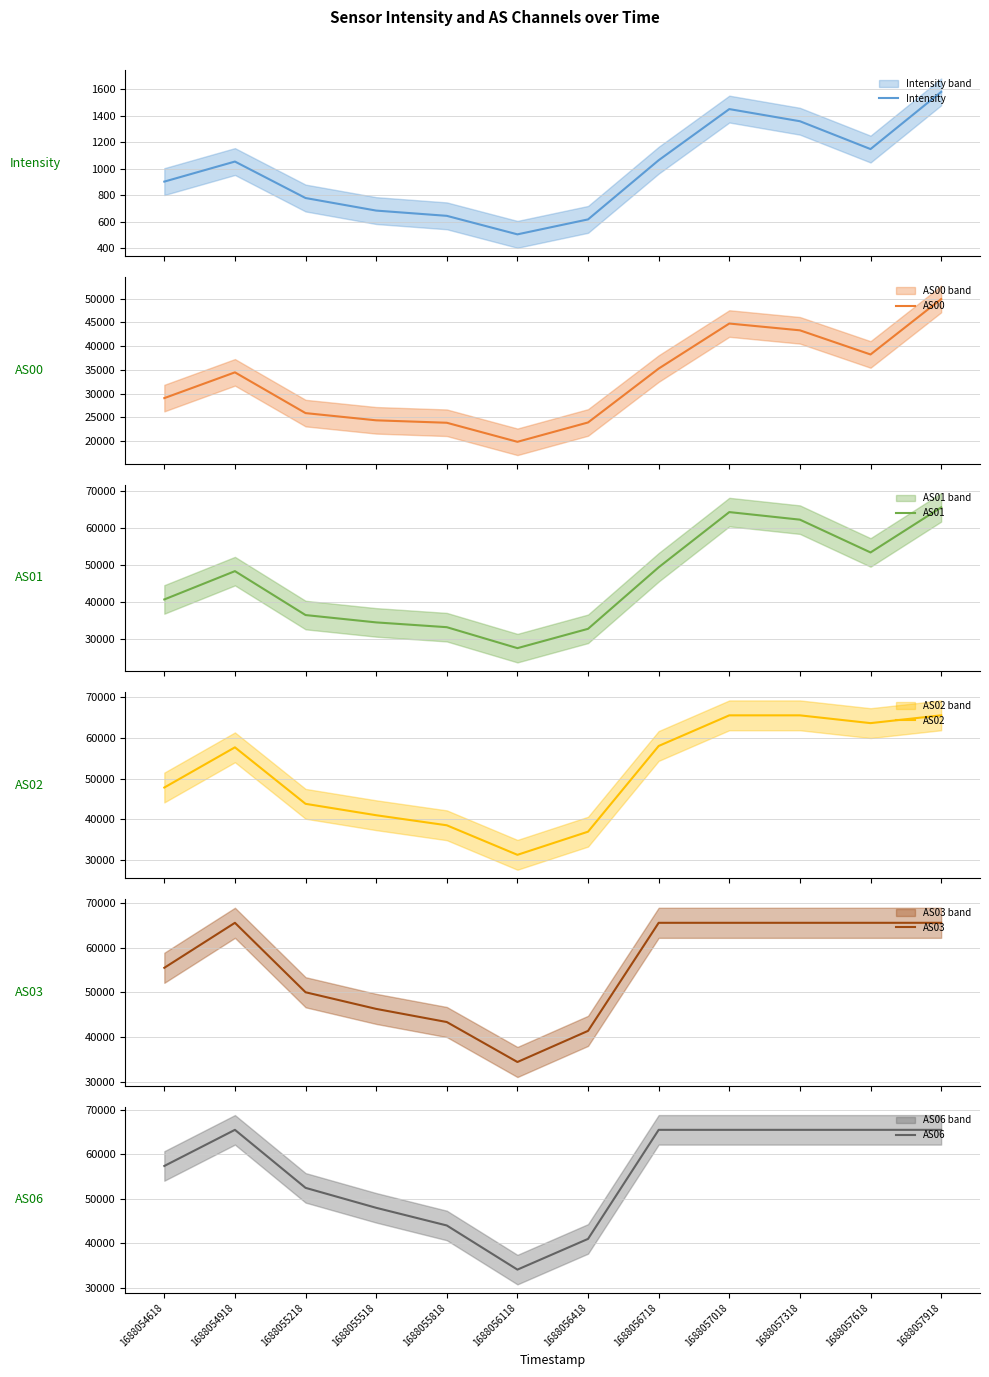

The value of AS03 at 1688056418 is 11812.7. True or false?

False